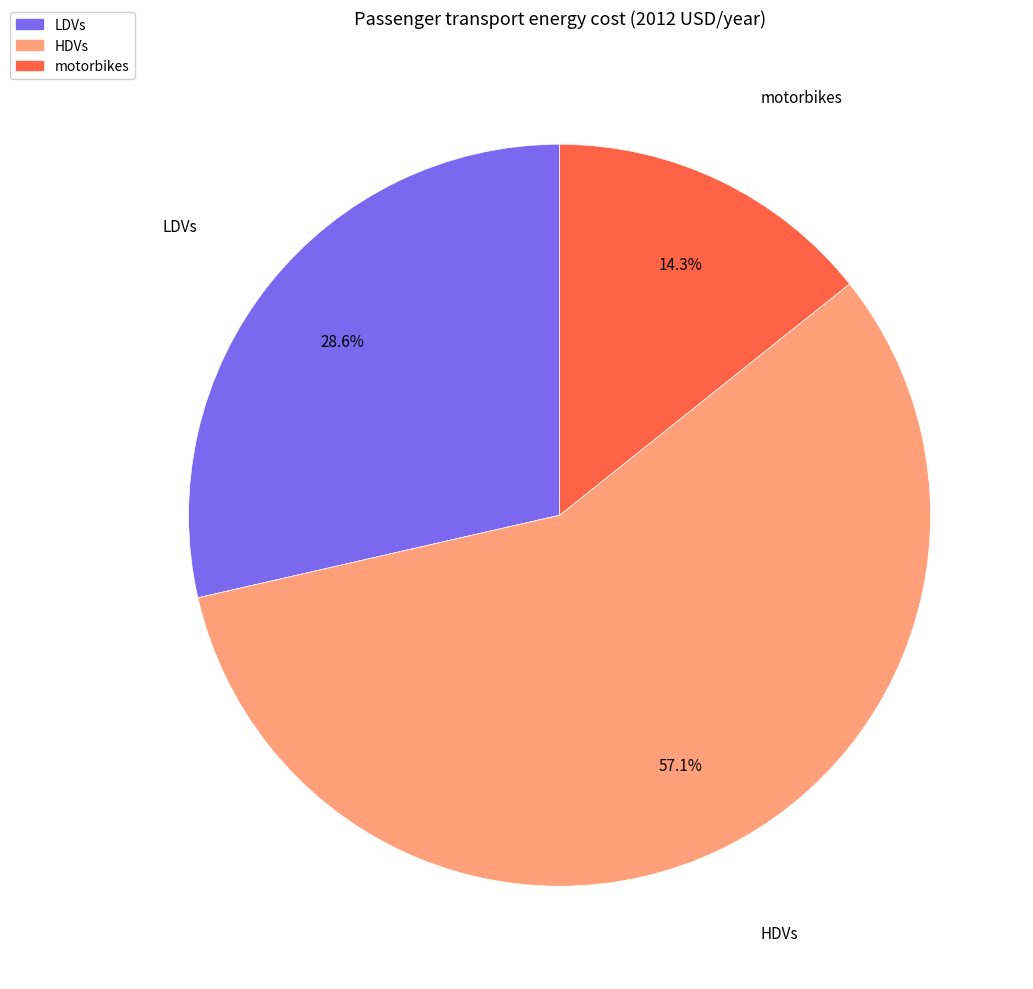

Does HDVs represent more than half of the total?

Yes